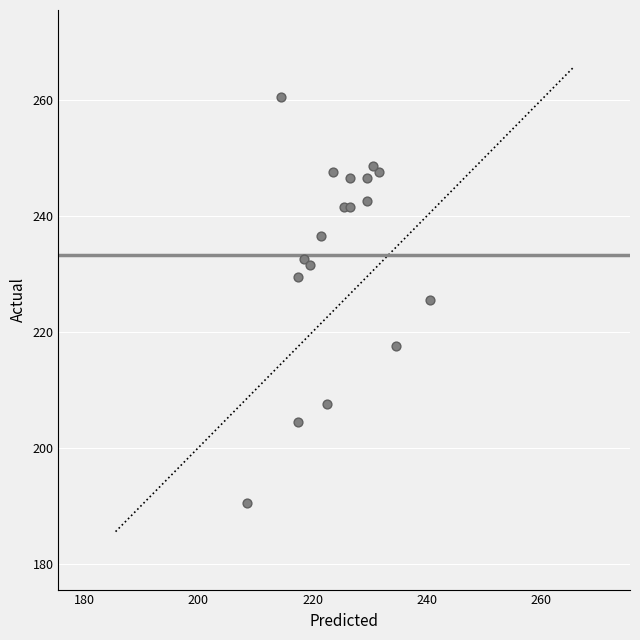

What is the range of X values (max minus min)?

32.0